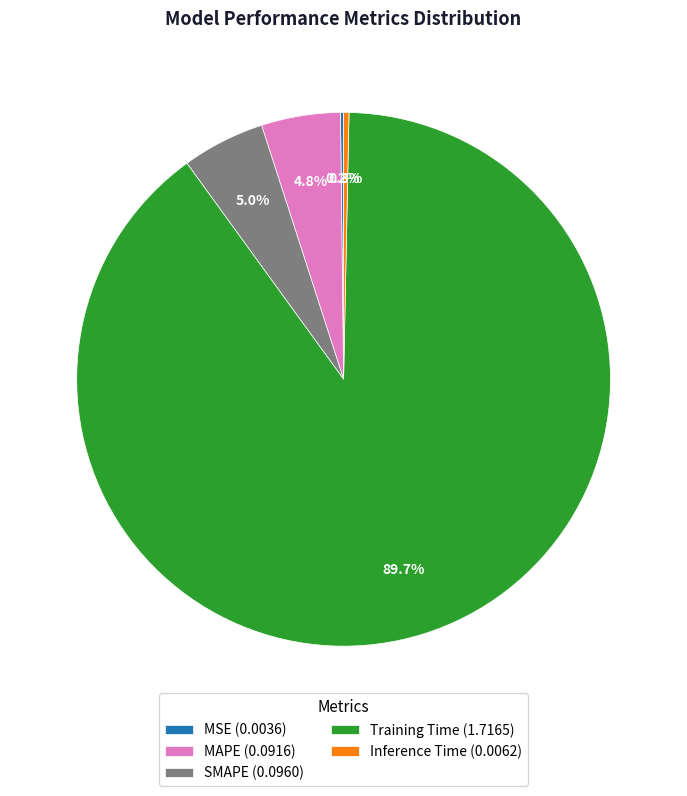

Which has a higher value, SMAPE (0.0960) or Inference Time (0.0062)?

SMAPE (0.0960)